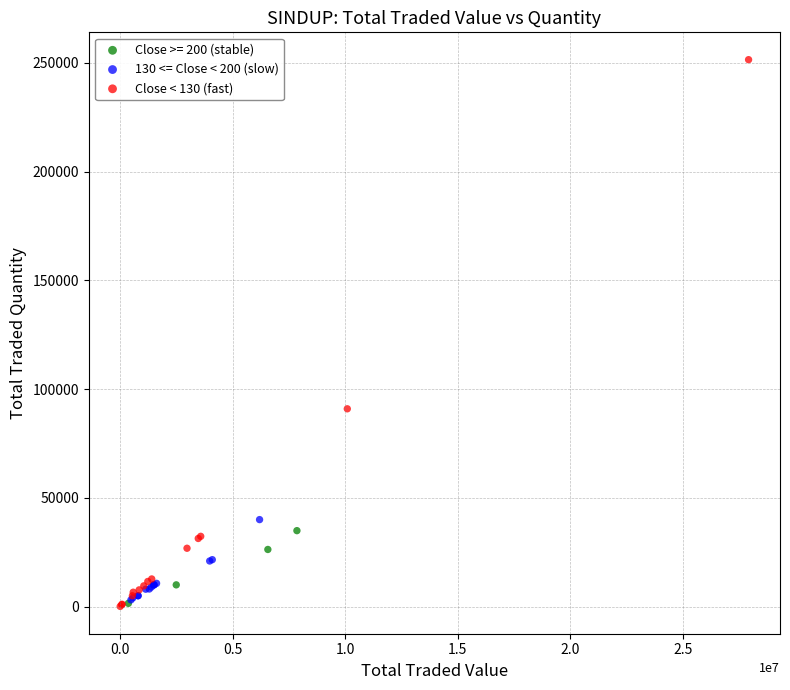

Which series reaches the maximum Y coordinate?

Close < 130 (fast)